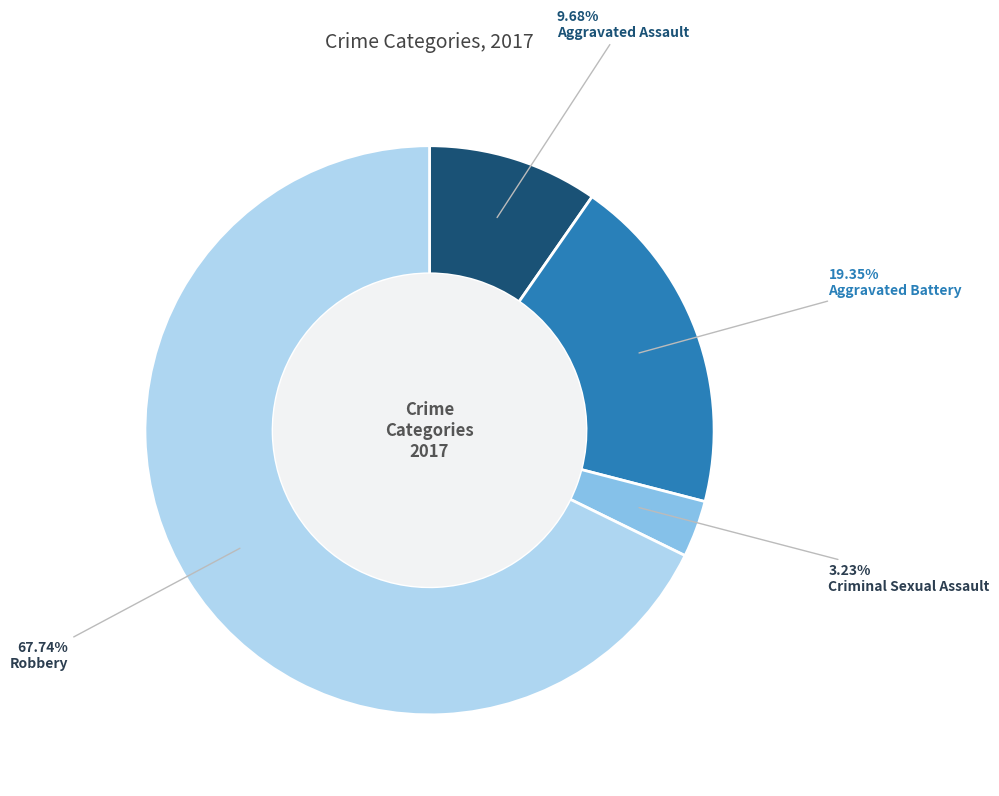

Is there any slice that represents more than half of the pie?

Yes